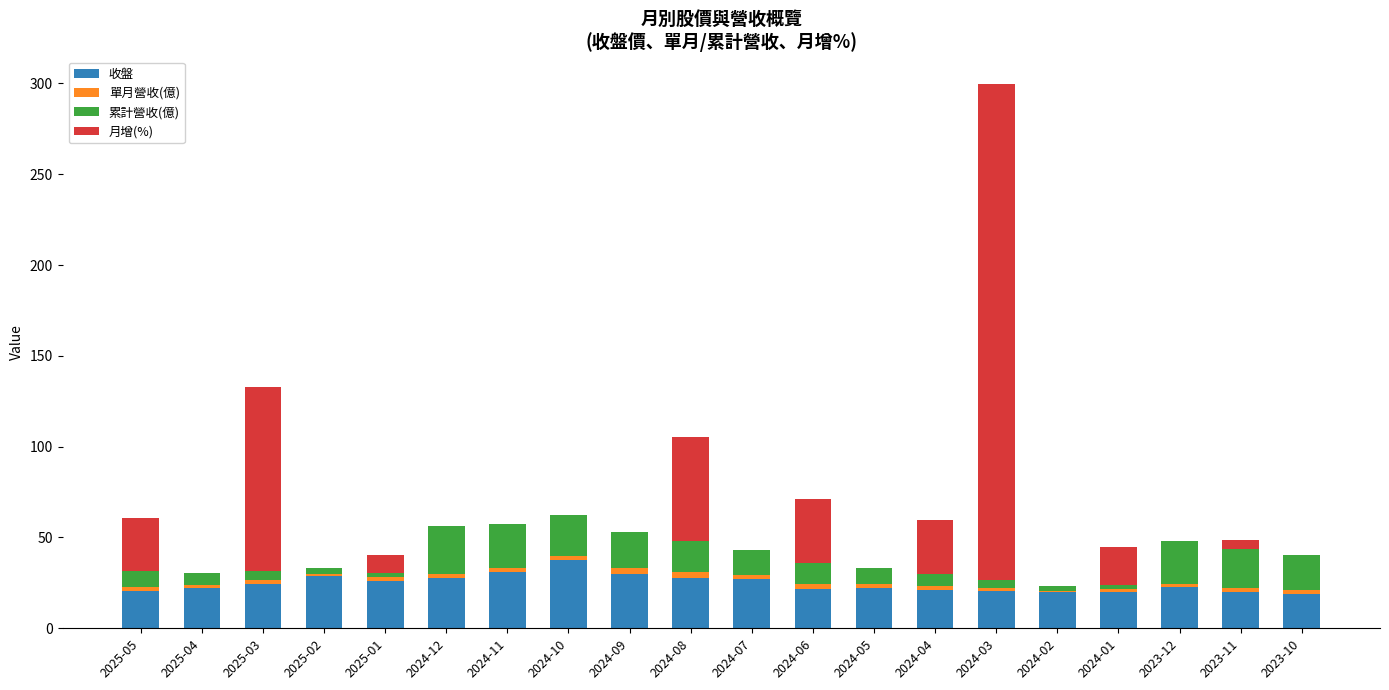

Which category has the highest value in the 收盤 series?

2024-10